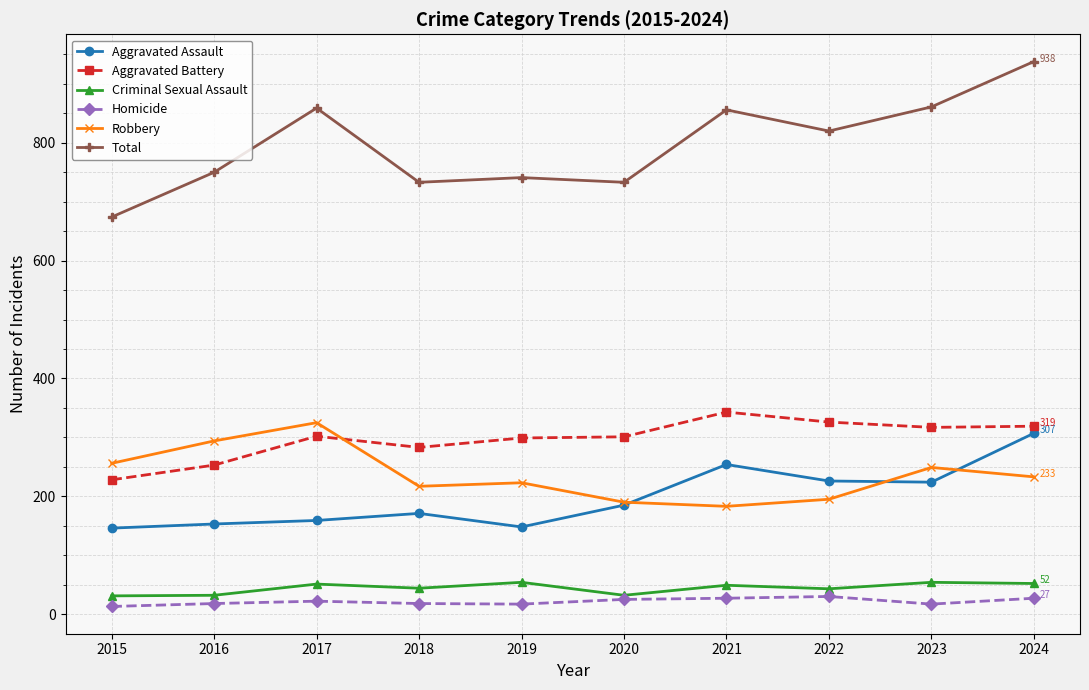

What is the difference between the maximum and second lowest values in the Criminal Sexual Assault series?

22